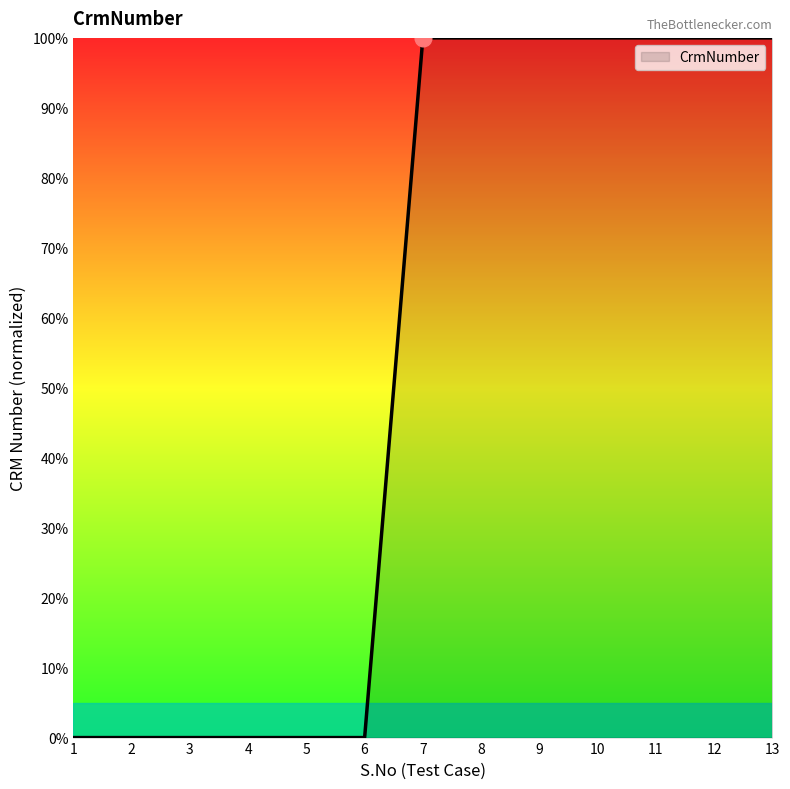

Reading right to left, extract all data points from this chart.

100	100	100	100	100	100	100	0	0	0	0	0	0